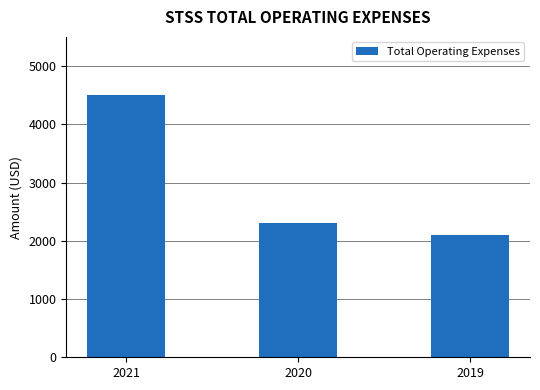

Where is the data nearest to the value 3300?

2020